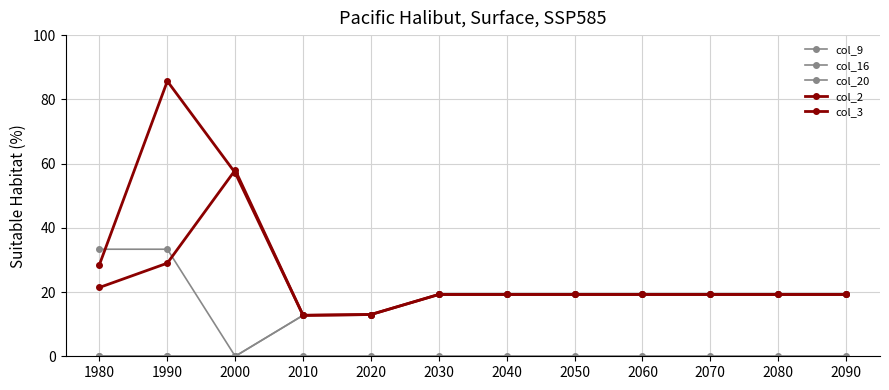

Reading right to left, what are all the values shown in this chart?

col_9: 0.0	0.0	0.0	0.0	0.0	0.0	0.0	0.0	0.0	0.0	0.0	0.0
col_16: 19.2	19.2	19.2	19.2	19.2	19.2	19.2	13.0	12.8	0.0	0.0	0.0
col_20: 19.2	19.2	19.2	19.2	19.2	19.2	19.2	13.0	12.8	0.0	33.3	33.3
col_2: 19.2	19.2	19.2	19.2	19.2	19.2	19.2	13.0	12.8	58.0	29.0	21.4
col_3: 19.2	19.2	19.2	19.2	19.2	19.2	19.2	13.0	12.8	57.1	85.7	28.6